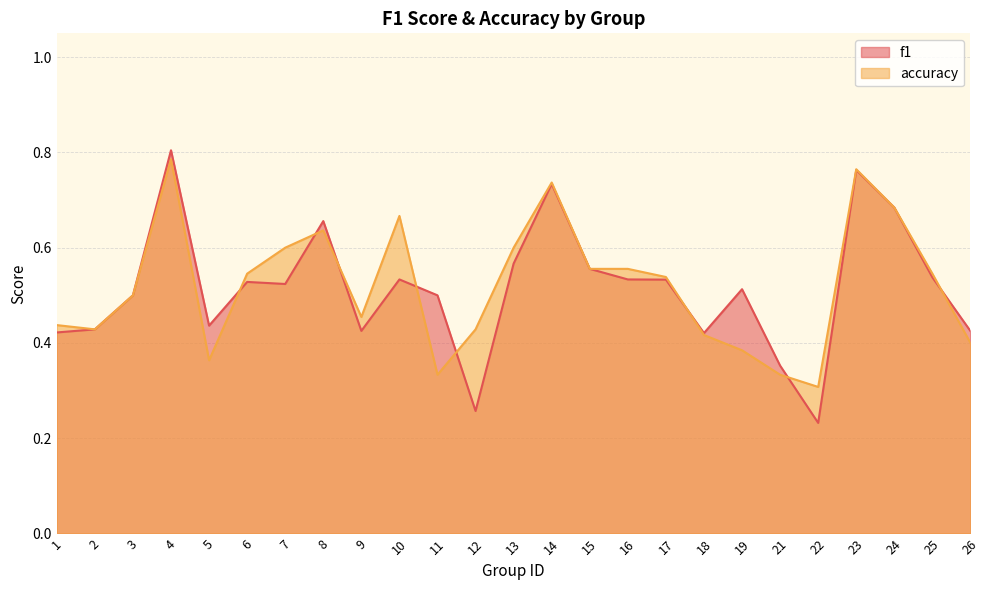

How many intersections are there between f1 and accuracy?

8